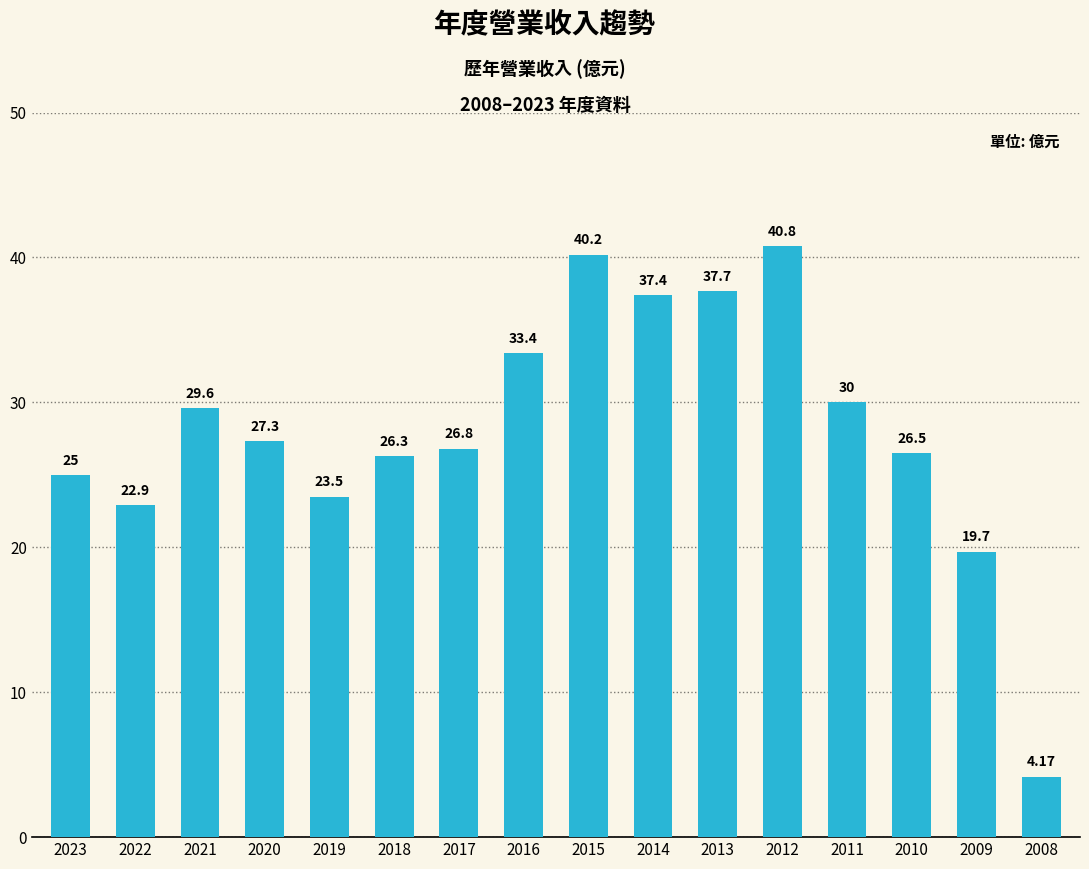

What is the greatest value displayed?

40.8